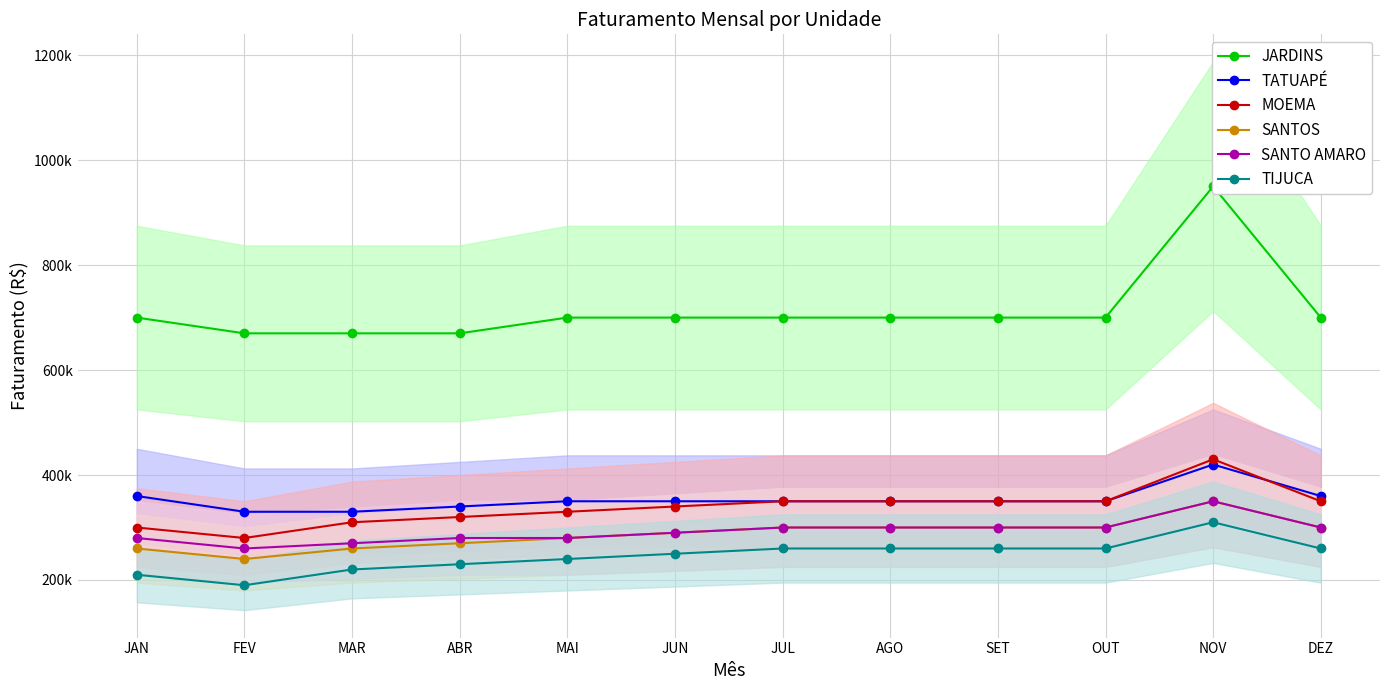

Reading left to right, list all the values displayed in this chart.

JARDINS: JAN=700000	FEV=670000	MAR=670000	ABR=670000	MAI=700000	JUN=700000	JUL=700000	AGO=700000	SET=700000	OUT=700000	NOV=950000	DEZ=700000
TATUAPÉ: JAN=360000	FEV=330000	MAR=330000	ABR=340000	MAI=350000	JUN=350000	JUL=350000	AGO=350000	SET=350000	OUT=350000	NOV=420000	DEZ=360000
MOEMA: JAN=300000	FEV=280000	MAR=310000	ABR=320000	MAI=330000	JUN=340000	JUL=350000	AGO=350000	SET=350000	OUT=350000	NOV=430000	DEZ=350000
SANTOS: JAN=260000	FEV=240000	MAR=260000	ABR=270000	MAI=280000	JUN=290000	JUL=300000	AGO=300000	SET=300000	OUT=300000	NOV=350000	DEZ=300000
SANTO AMARO: JAN=280000	FEV=260000	MAR=270000	ABR=280000	MAI=280000	JUN=290000	JUL=300000	AGO=300000	SET=300000	OUT=300000	NOV=350000	DEZ=300000
TIJUCA: JAN=210000	FEV=190000	MAR=220000	ABR=230000	MAI=240000	JUN=250000	JUL=260000	AGO=260000	SET=260000	OUT=260000	NOV=310000	DEZ=260000